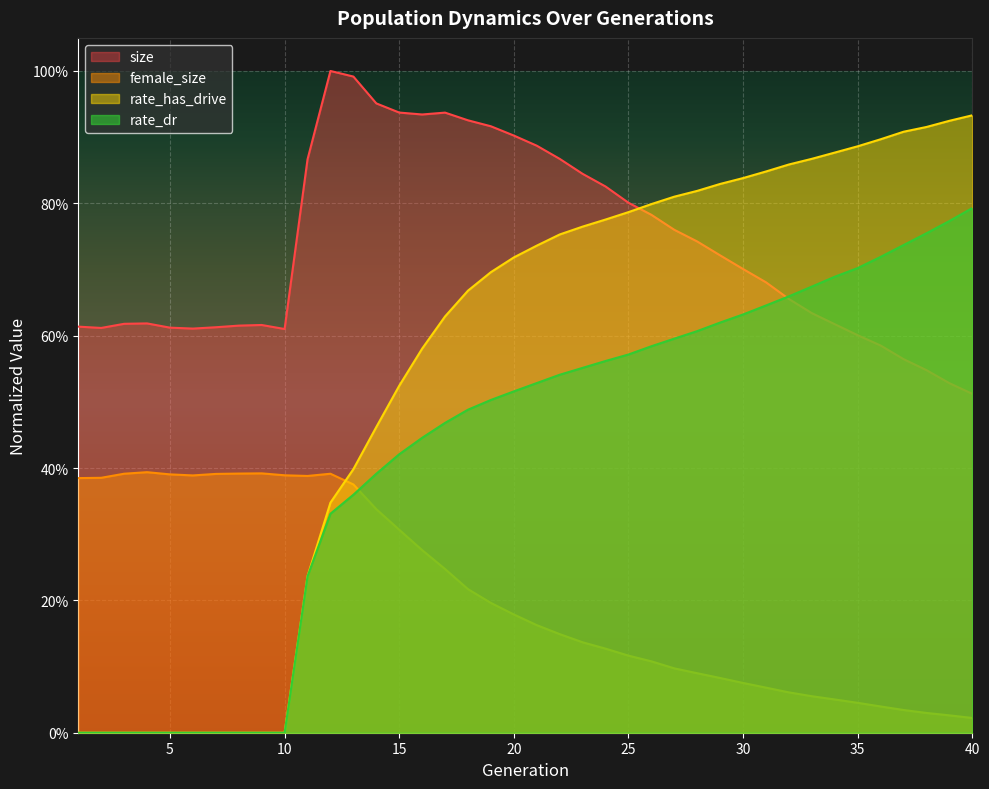

At which category is the sum across all series the highest?

20